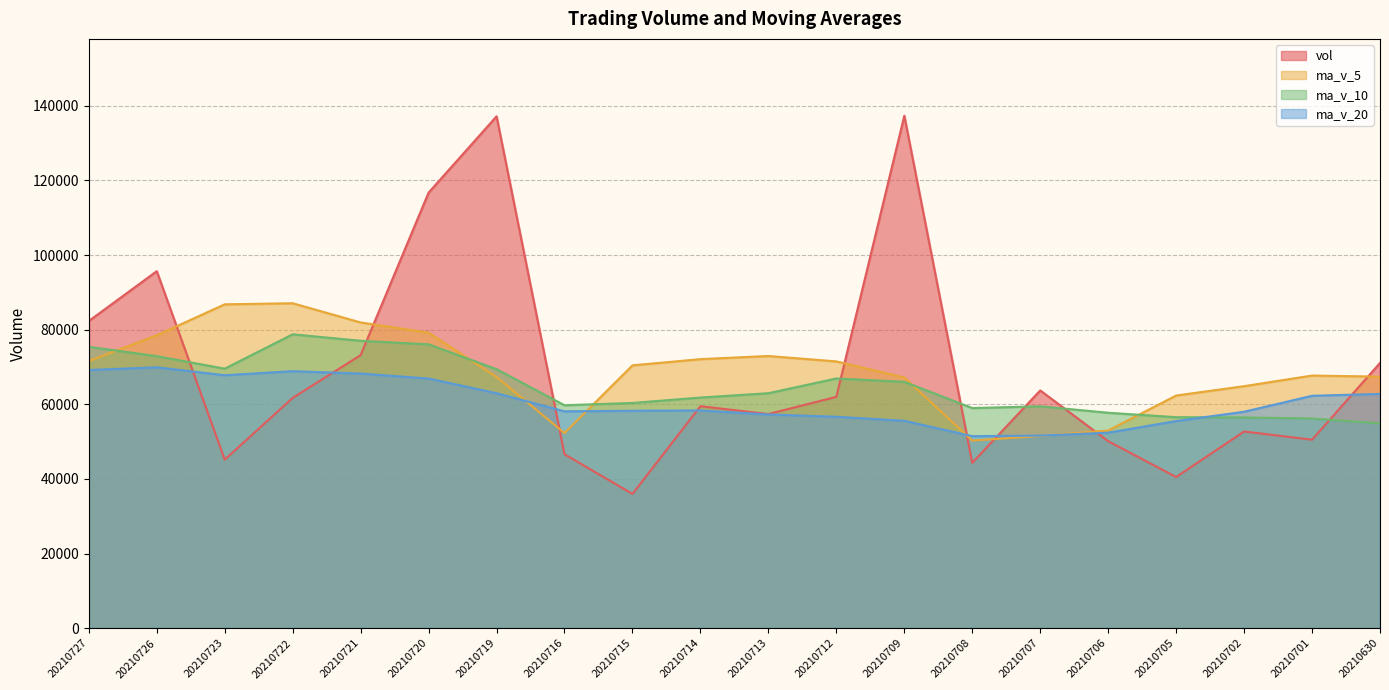

In ma_v_10, how many points are lower than both neighbors (excluding endpoints)?

3